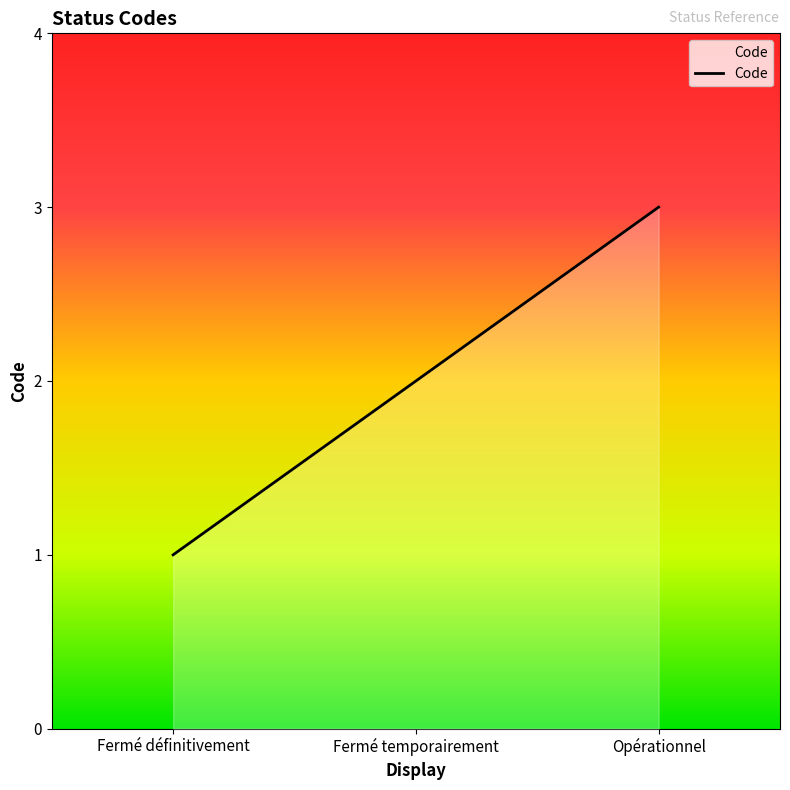

At which category does the chart reach its peak across all series?

Opérationnel